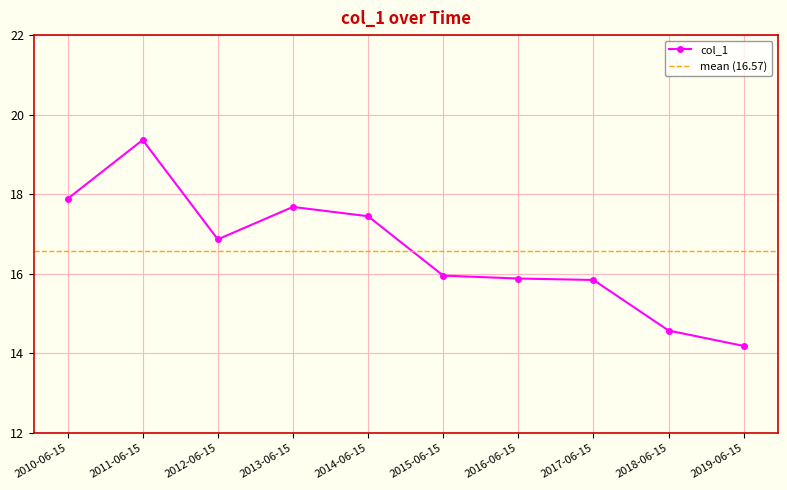

Approximately how many times larger is the value at 2011-06-15 compared to 2016-06-15?

1.2